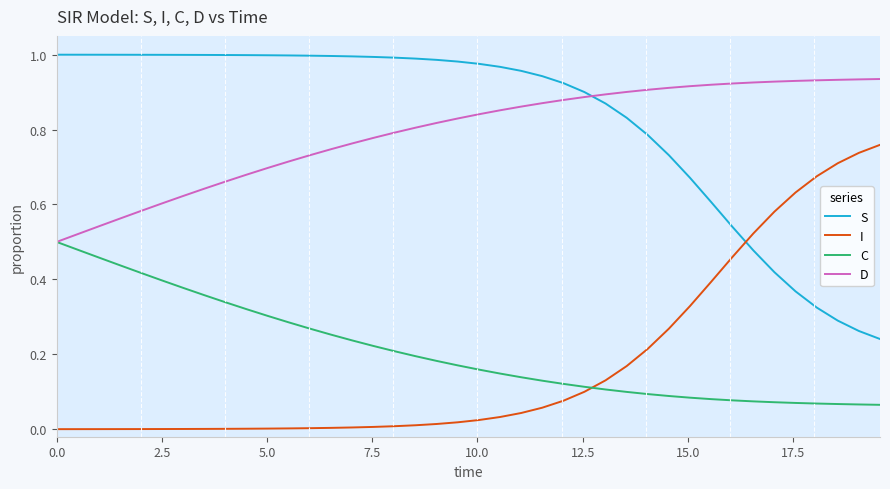

True or false: D and I intersect in this chart.

False